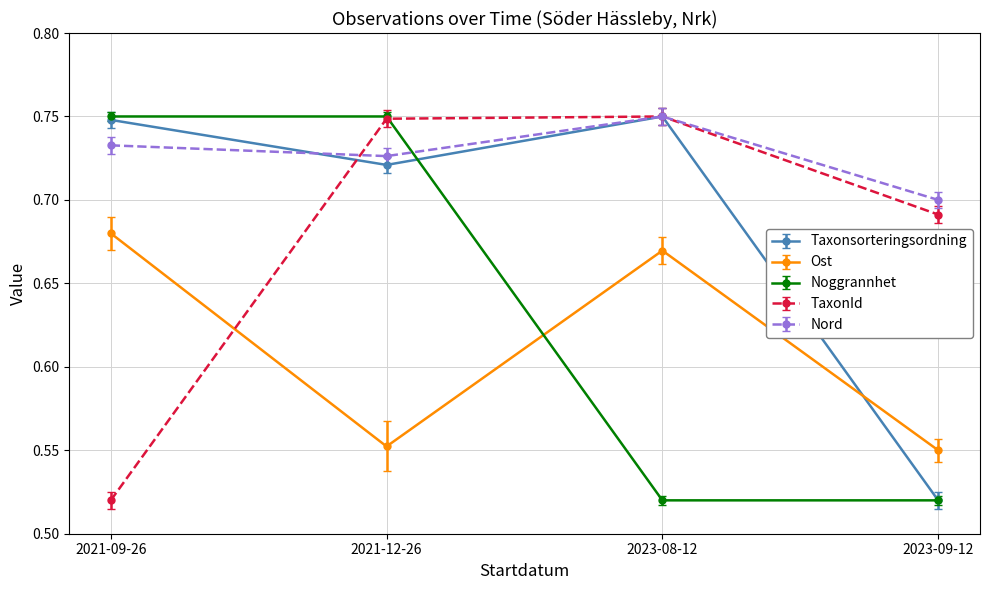

Which series ends up on top after the final intersection of Ost and Taxonsorteringsordning?

Ost